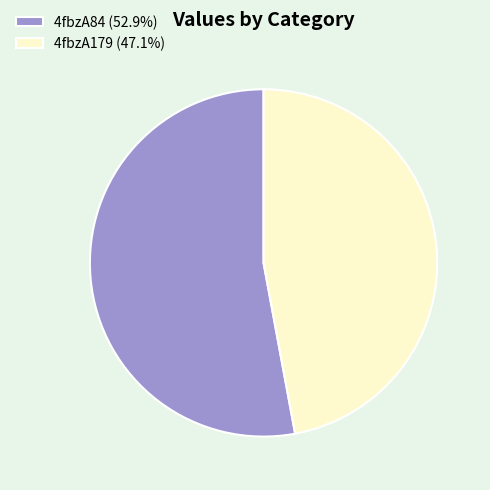

Approximately how many times larger is the value at 4fbzA179 compared to 4fbzA84?

0.9